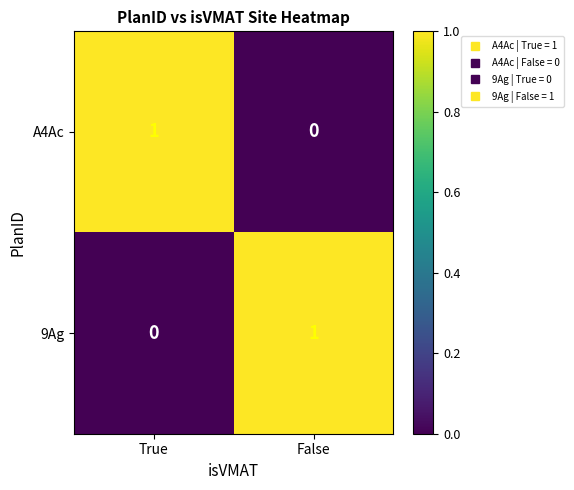

At which label does 9Ag reach its minimum?

True